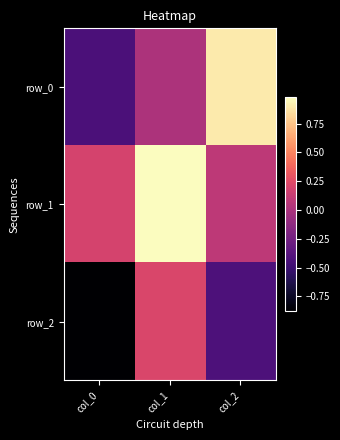

At which category is the sum across all series the highest?

col_1